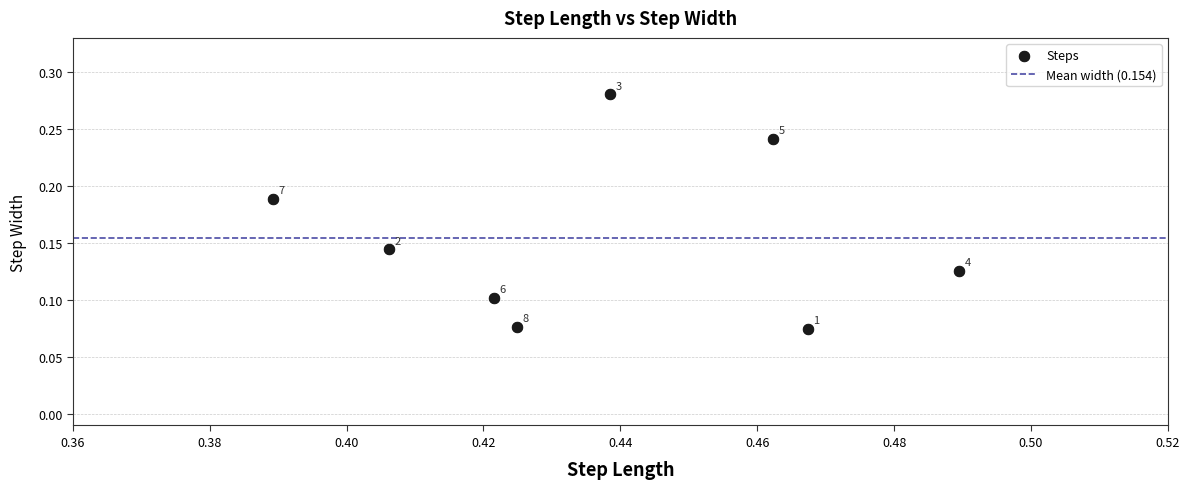

What is the average X value?

0.4